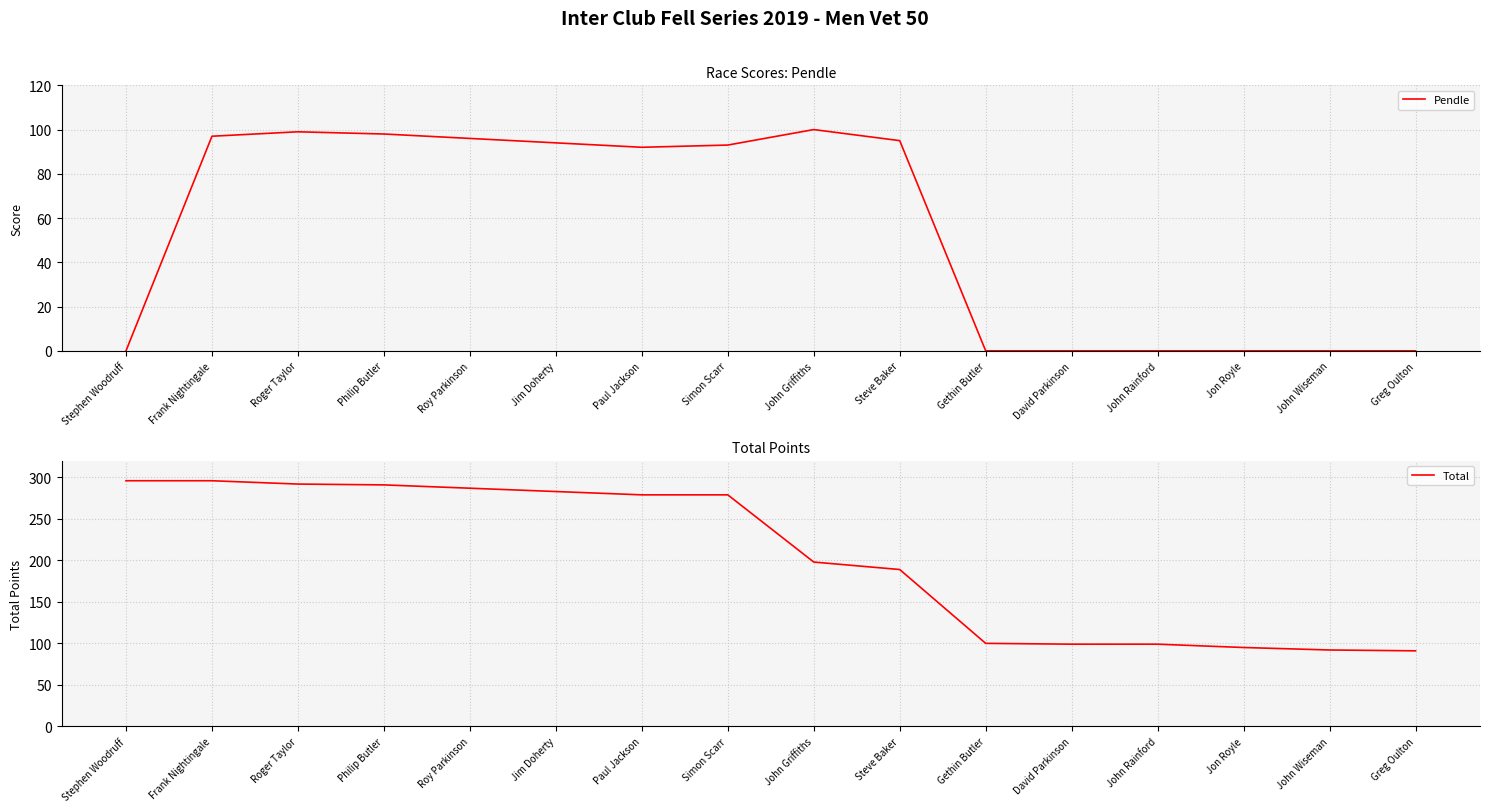

Is it true that Total equals 153 at Philip Butler?

False